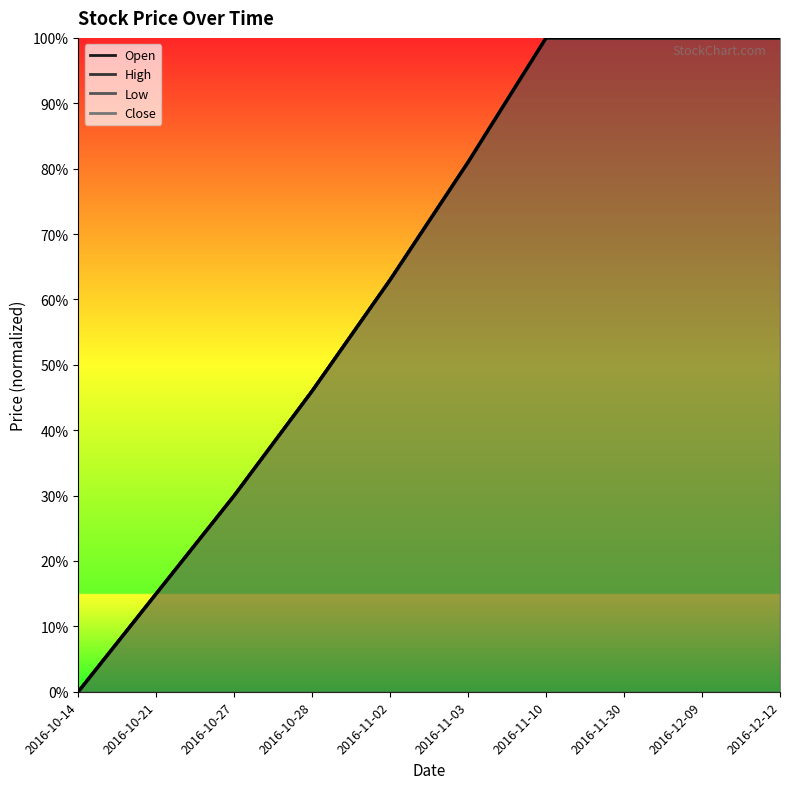

Rank the categories by value from lowest to highest.

2016-10-14, 2016-10-21, 2016-10-27, 2016-10-28, 2016-11-02, 2016-11-03, 2016-11-10, 2016-11-30, 2016-12-09, 2016-12-12